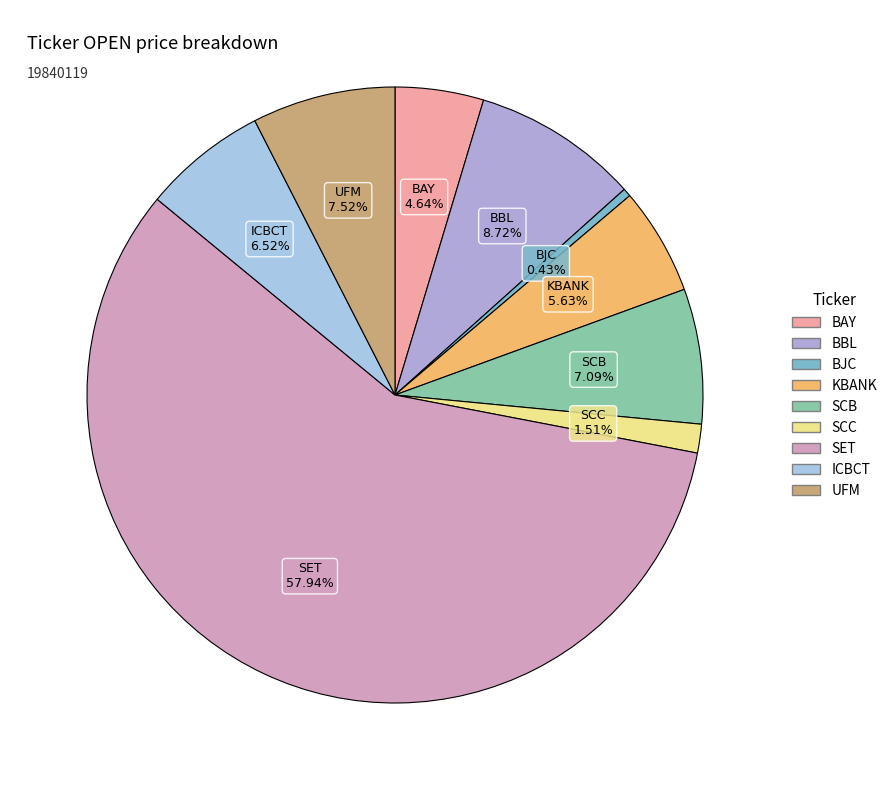

Which slice is the smallest?

BJC